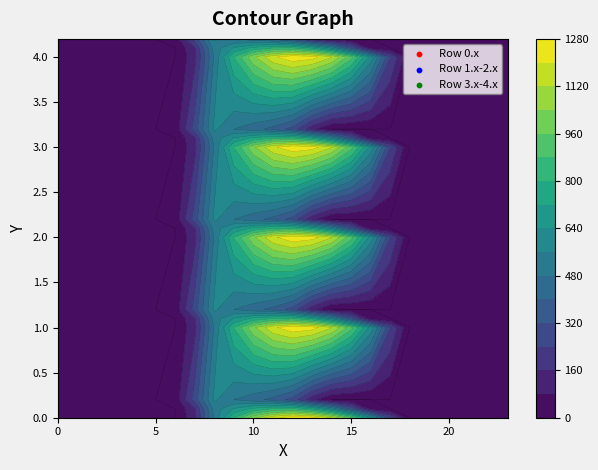

True or false: 3.2 has a value of 0.0 at 19.

True